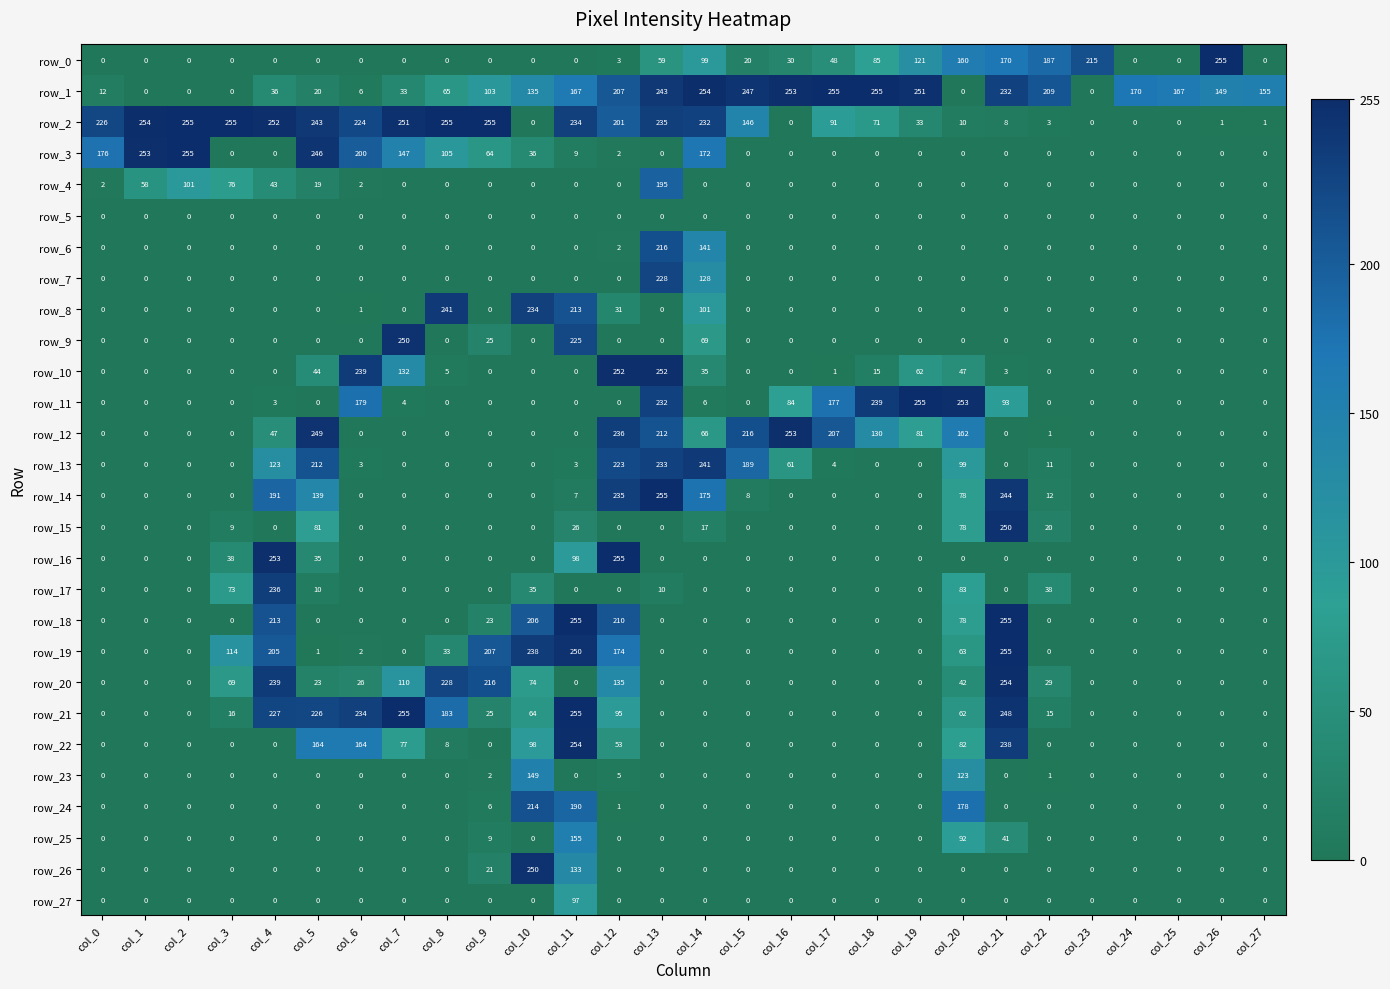

Between col_12 and col_17, which series saw the biggest shift?

row_16